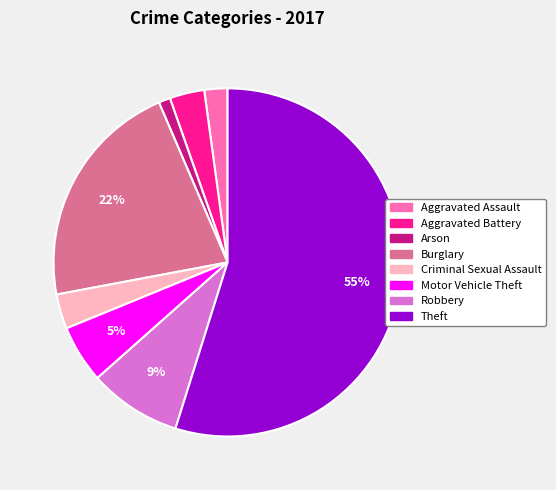

To the nearest percent, what percentage of the pie is Robbery?

9%